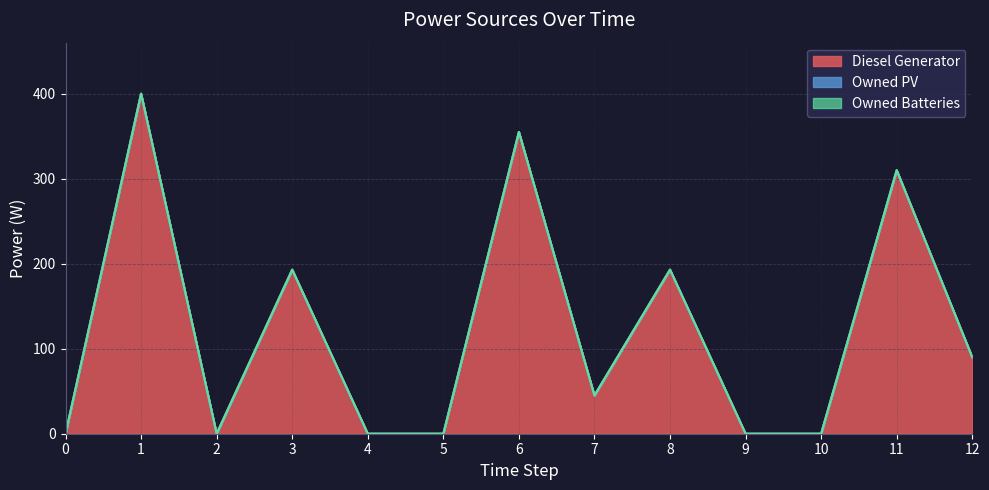

Which series has the widest spread of values?

Diesel Generator